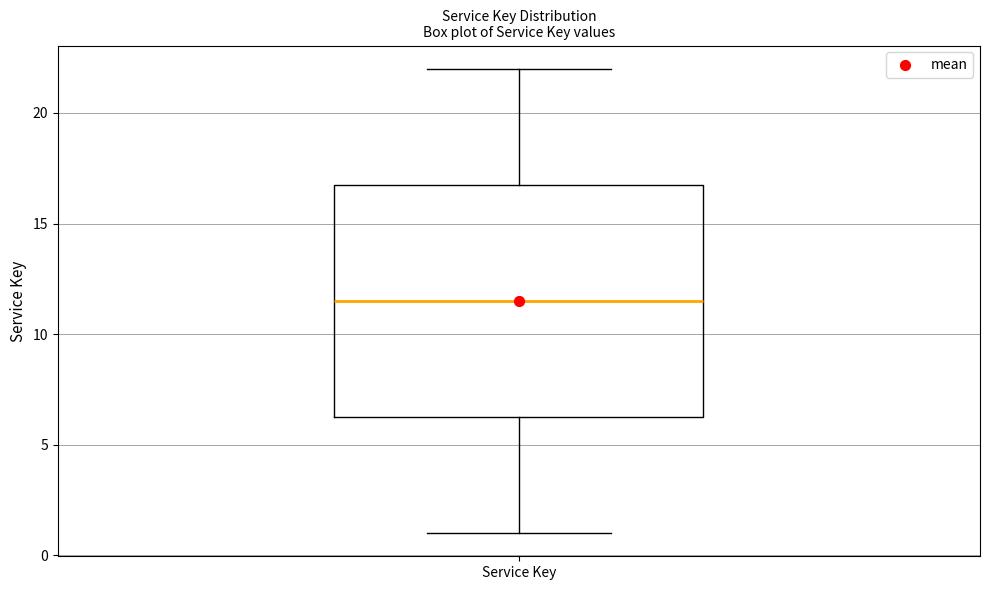

Read this box plot against the y-axis: the position of the median line, the range covered by the box, and the ends of both whiskers. The values are not printed on the chart, so give them approximately, as read against the axis.

median 11.5, box 6.5 to 17.0, whiskers 1.0 to 22.0